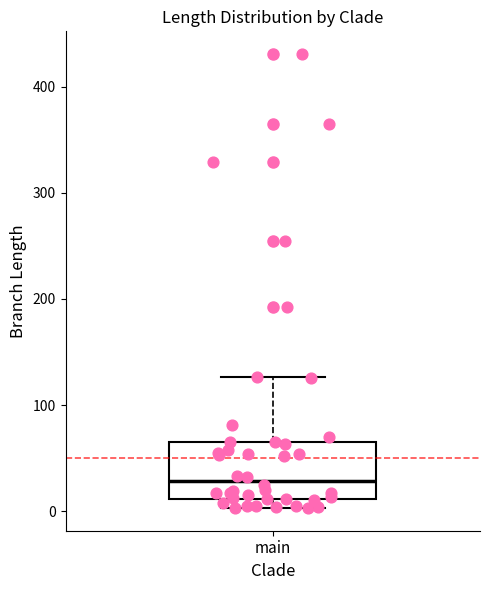

Where does the median line of the box for main sit on the y-axis? The values are not printed on the chart, so give them approximately, as read against the axis.

30